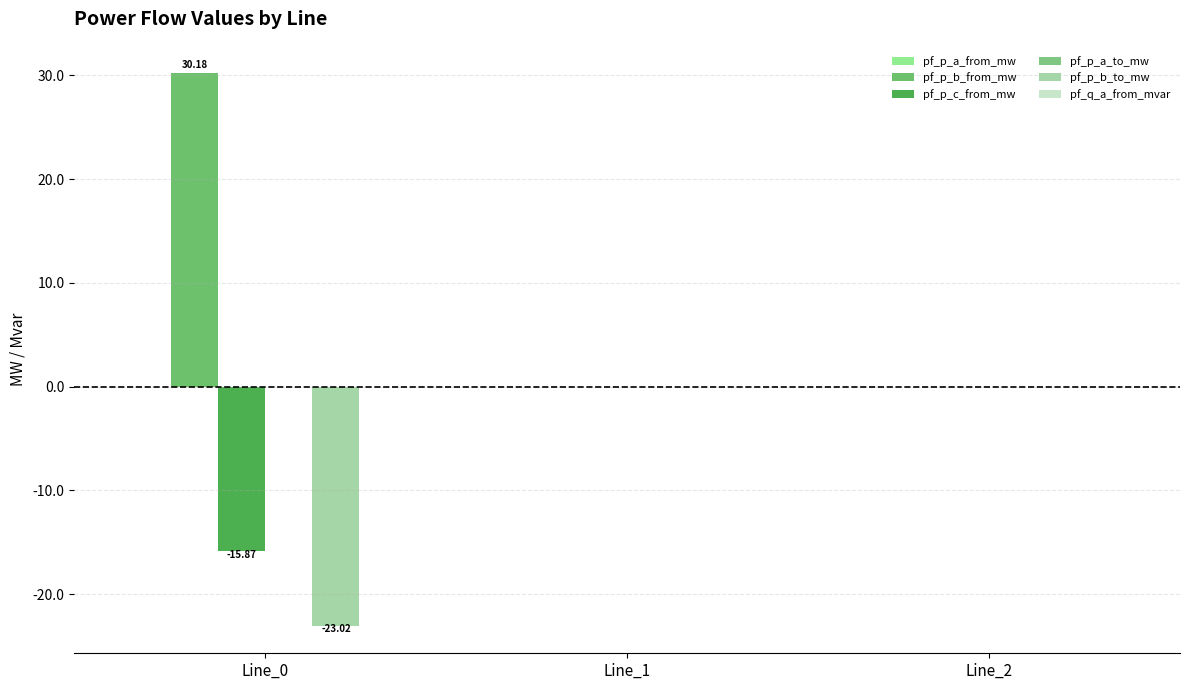

How many groups of bars are there?

3